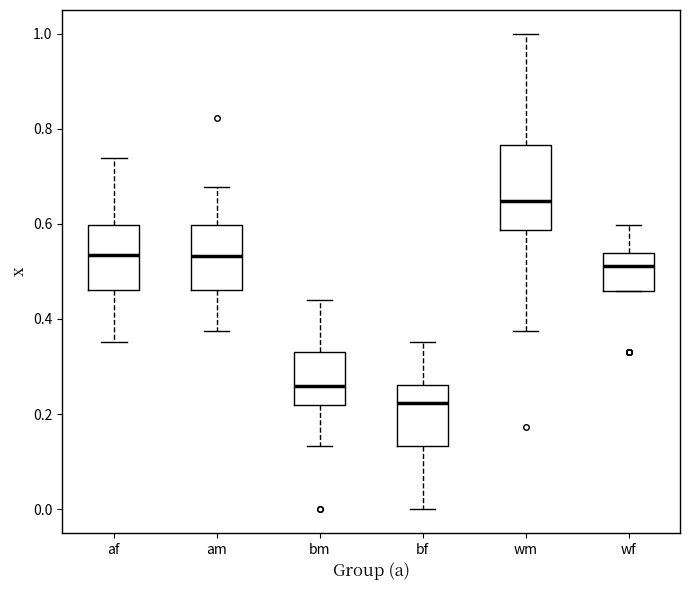

Comparing the boxes themselves (not the whiskers), which one is the tallest?

wm